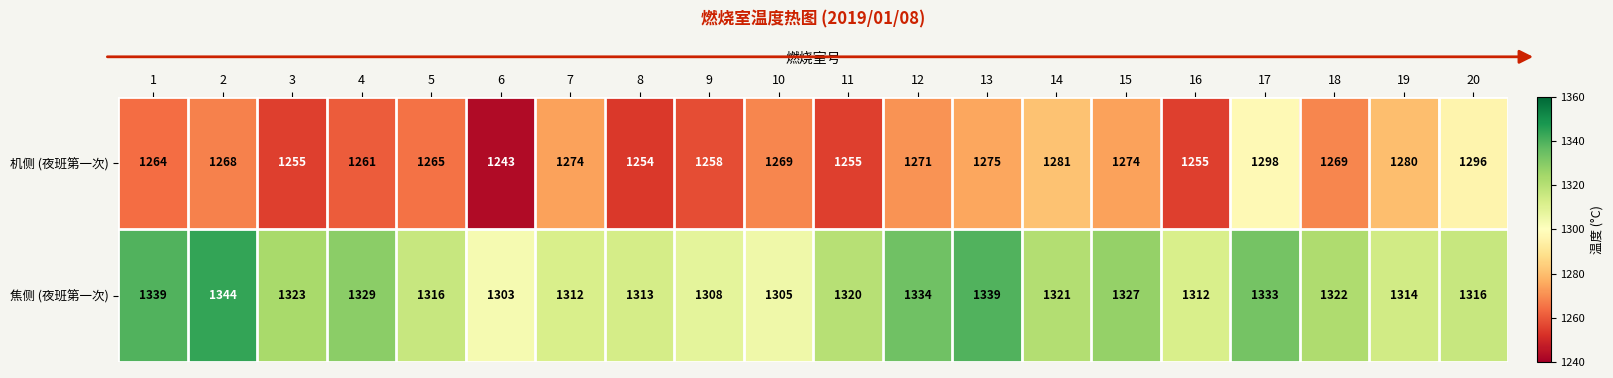

How many categories are shown in the chart?

20